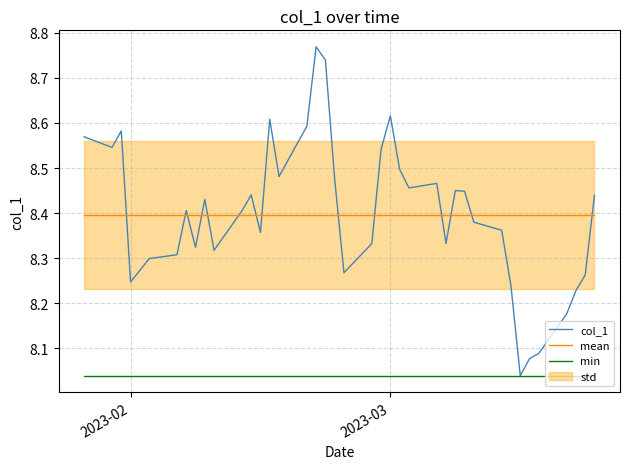

True or false: mean and min intersect in this chart.

False